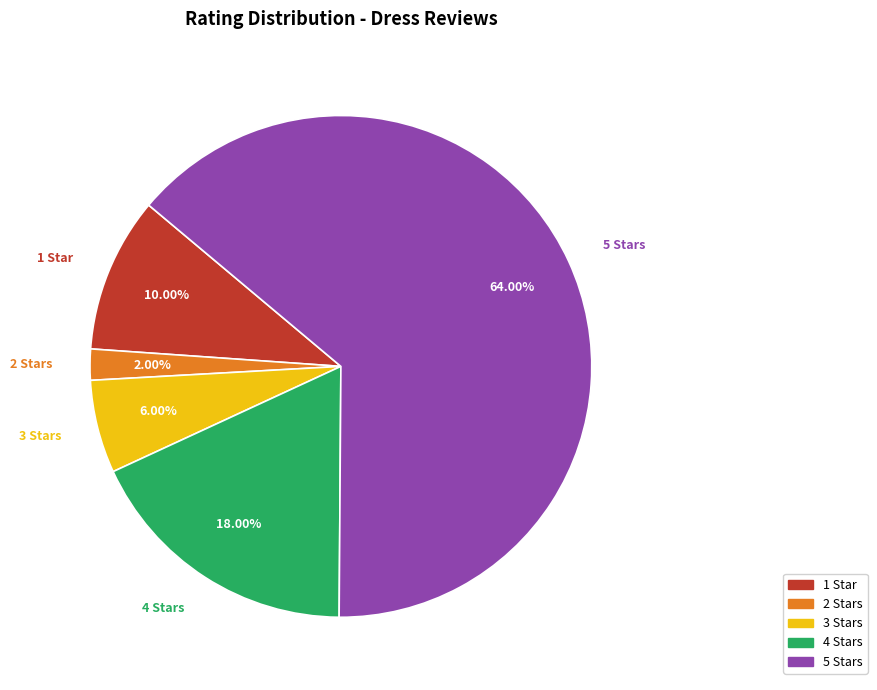

The 5 Stars slice represents 27% of the pie. True or false?

False